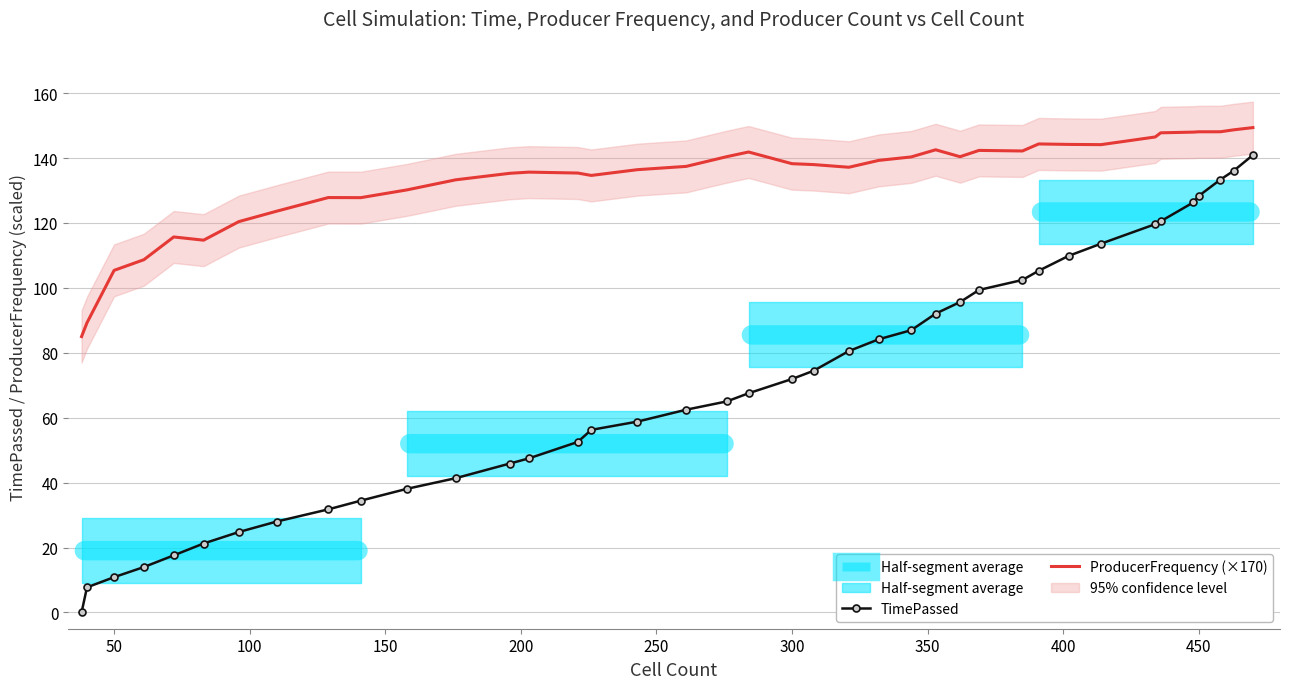

True or false: TimePassed and ProducerFrequency (×170) cross at least once.

False